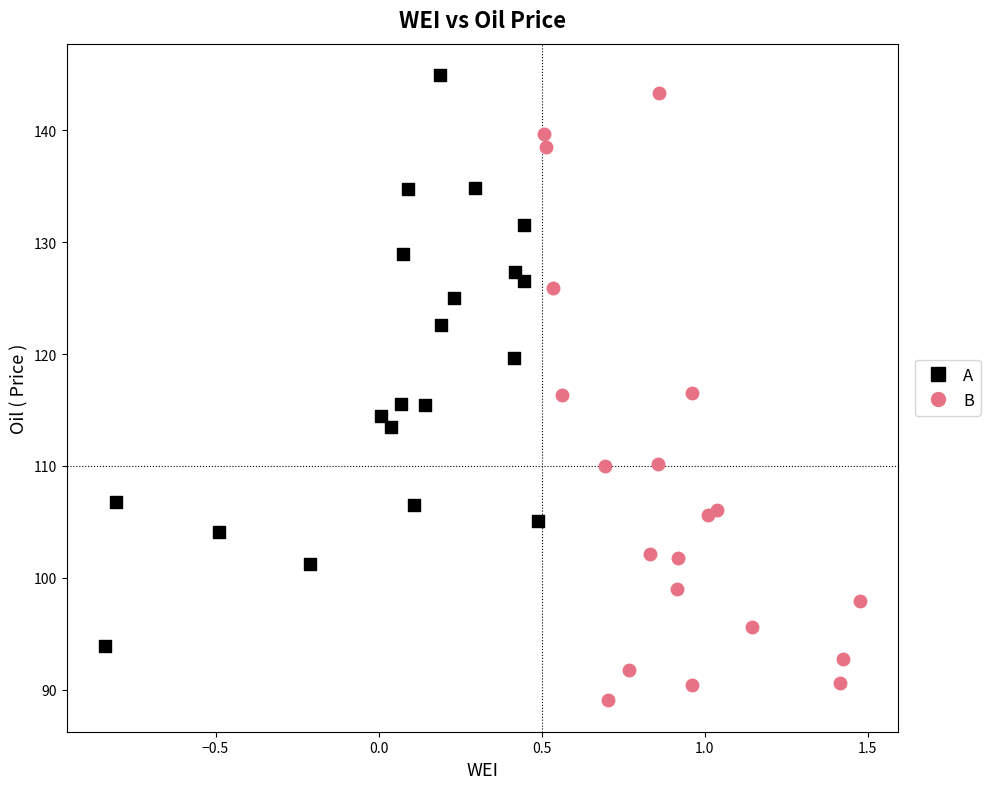

Which series contains the lowest Y value?

B